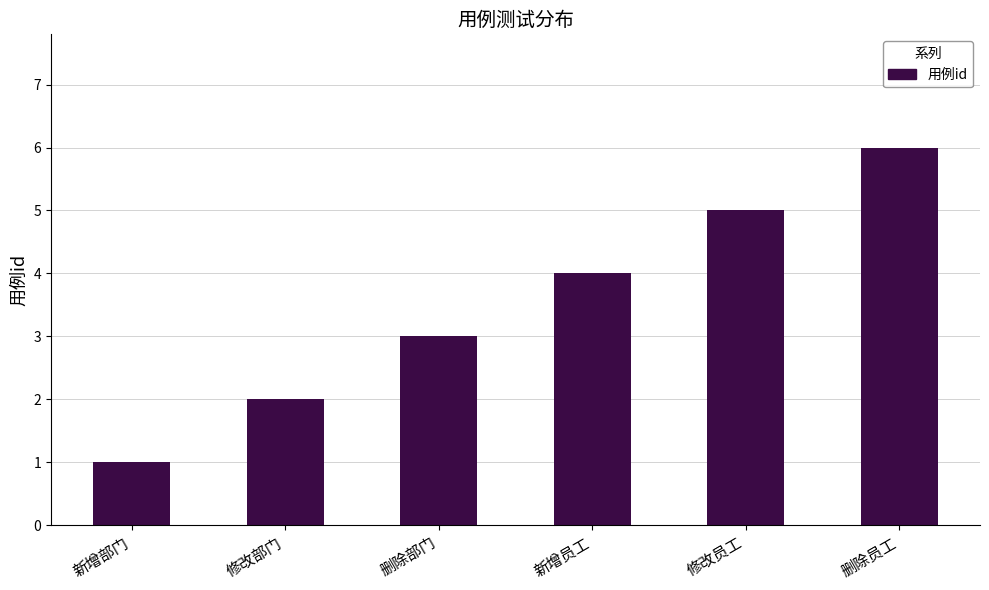

At which label is the value closest to 3?

删除部门